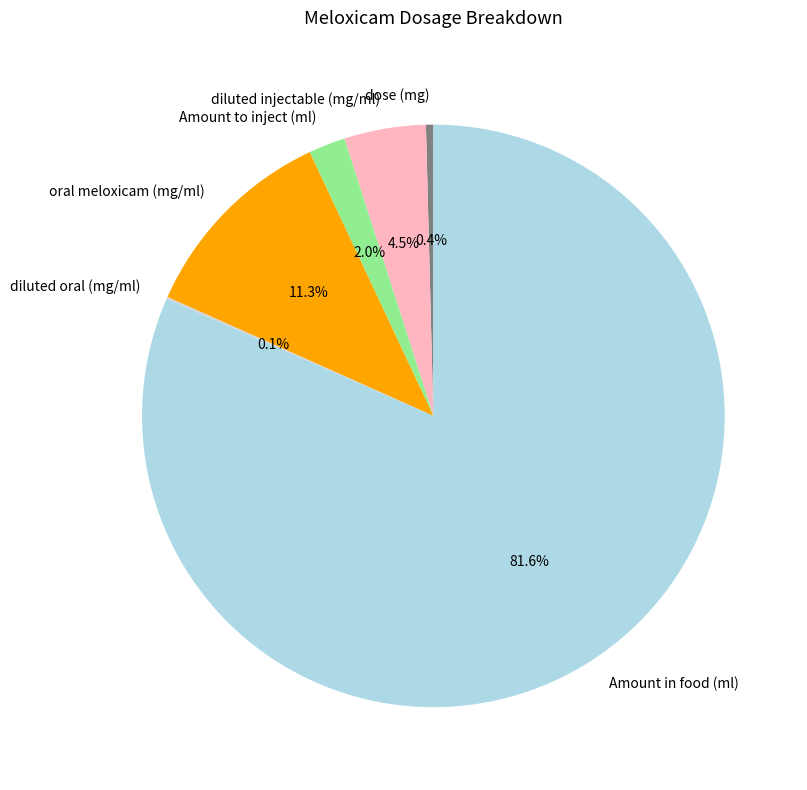

What is the majority slice?

Amount in food (ml)